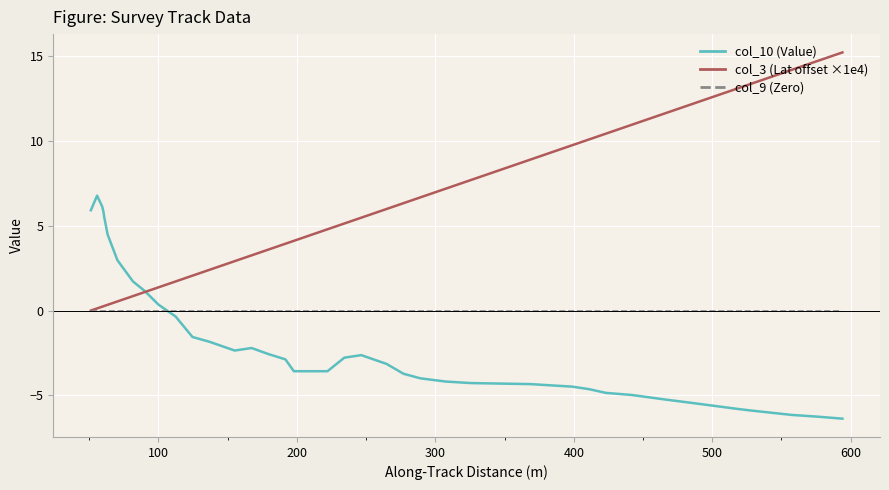

Which series has the largest total across all categories?

col_3 (Lat offset ×1e4)